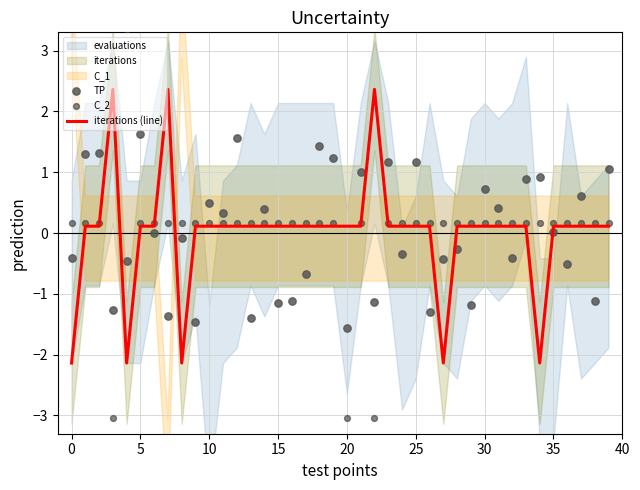

What is the minimum value for iterations (line)?

-2.1